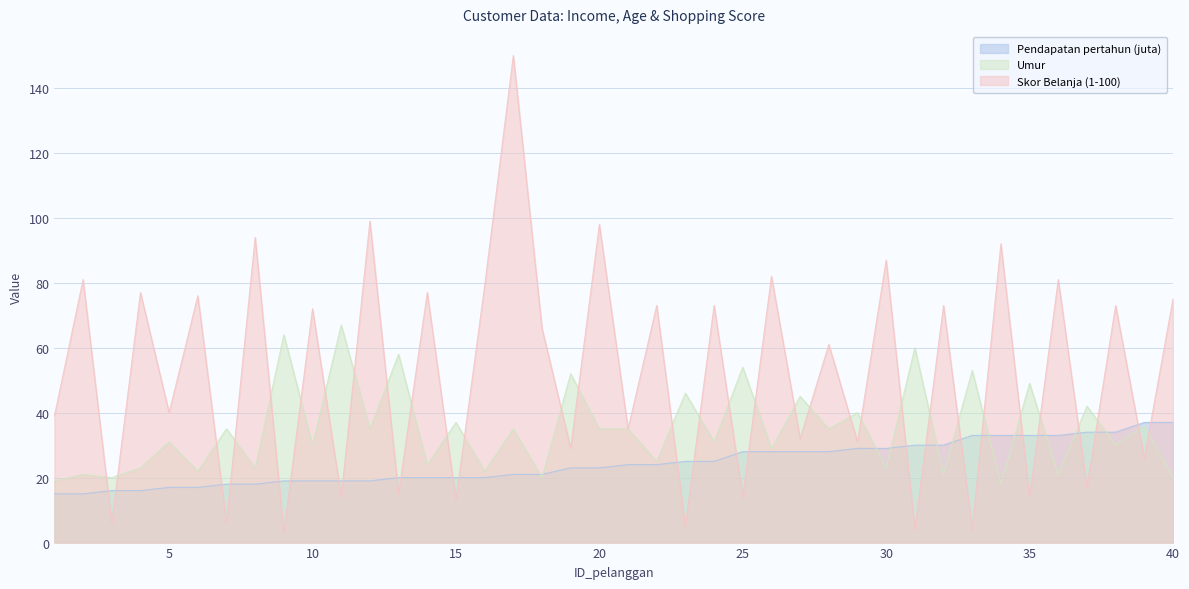

What is the value of the Umur point at the 6th from the left?

22